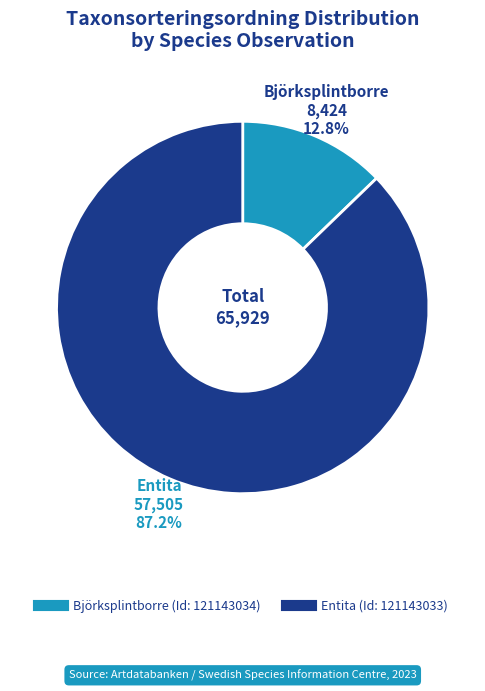

To the nearest percent, what is the combined percentage of Björksplintborre (Id: 121143034) and Entita (Id: 121143033)?

100%